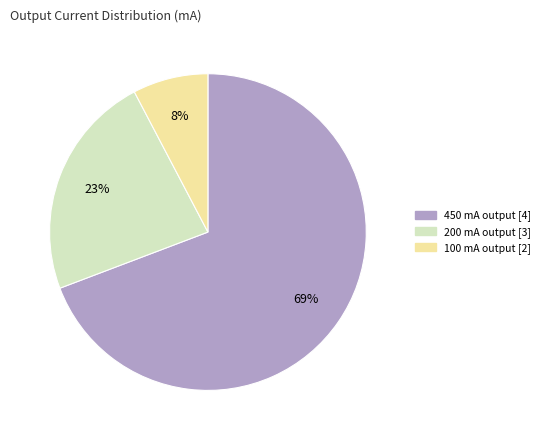

Does any single category account for the majority?

Yes